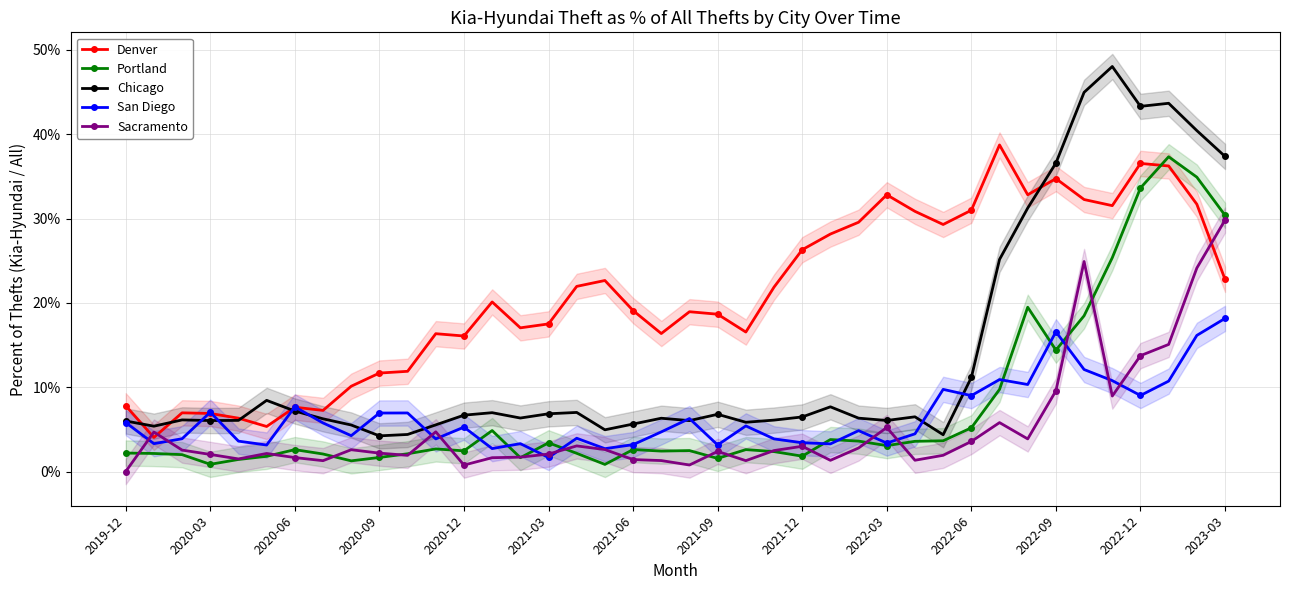

Rank the series by their maximum value, from highest to lowest.

Chicago, Denver, Portland, Sacramento, San Diego